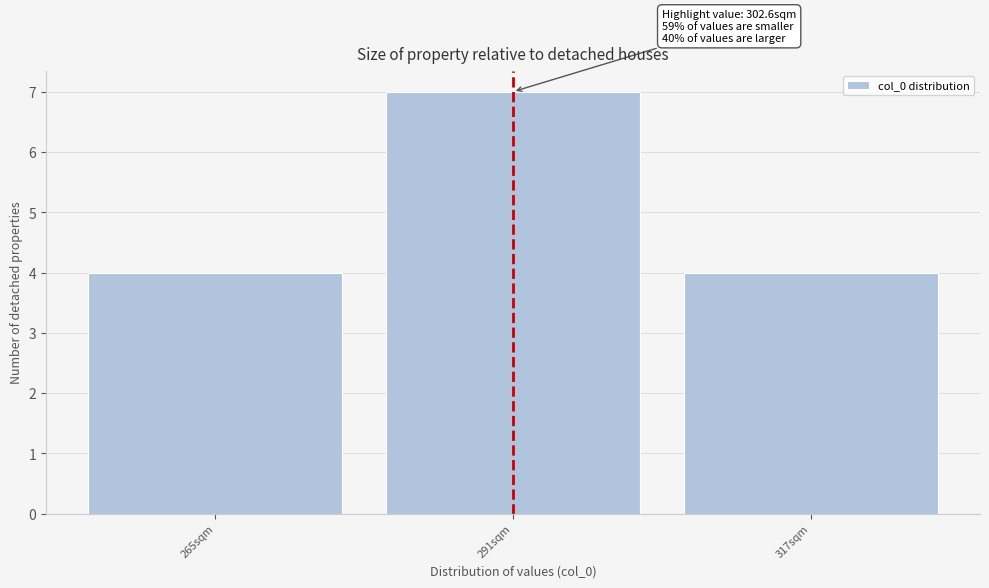

Reading left to right, what are all the values shown in this chart?

265sqm=4	291sqm=7	317sqm=4